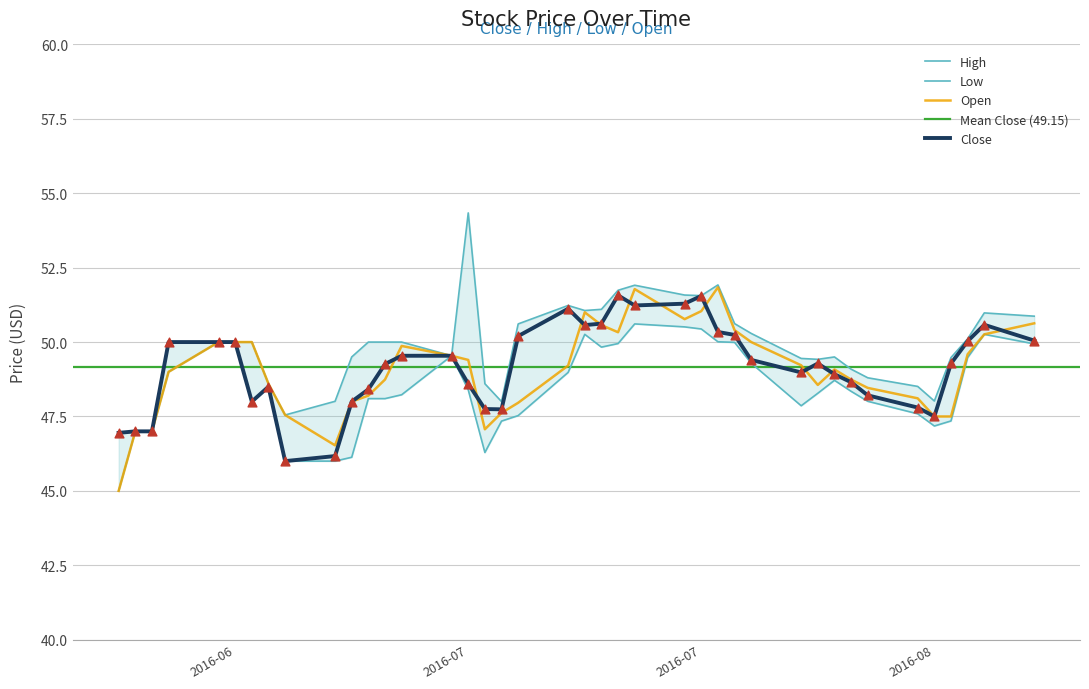

Which series reaches the maximum Y coordinate?

High